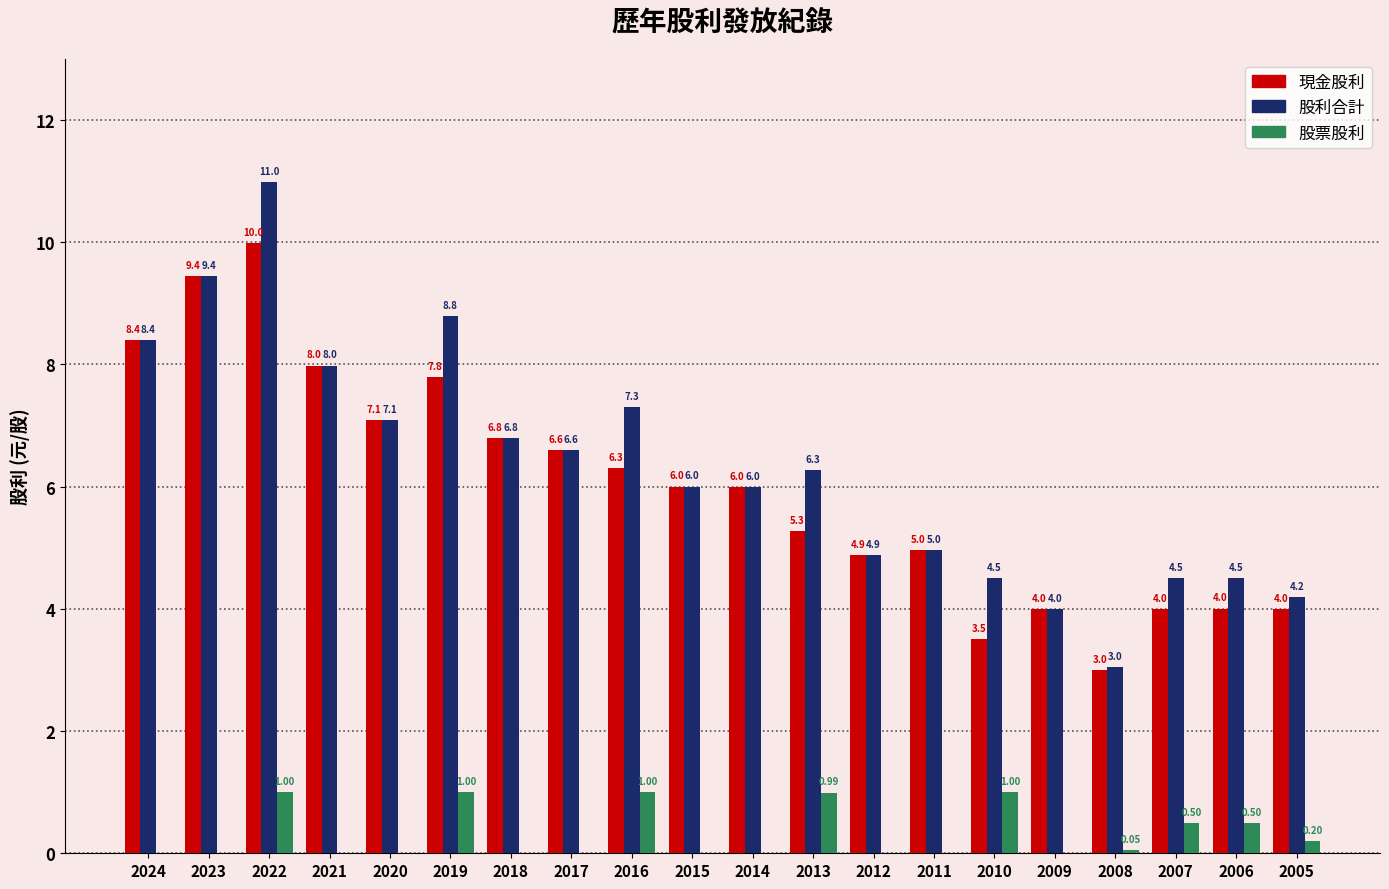

Does the chart contain stacked bars?

No